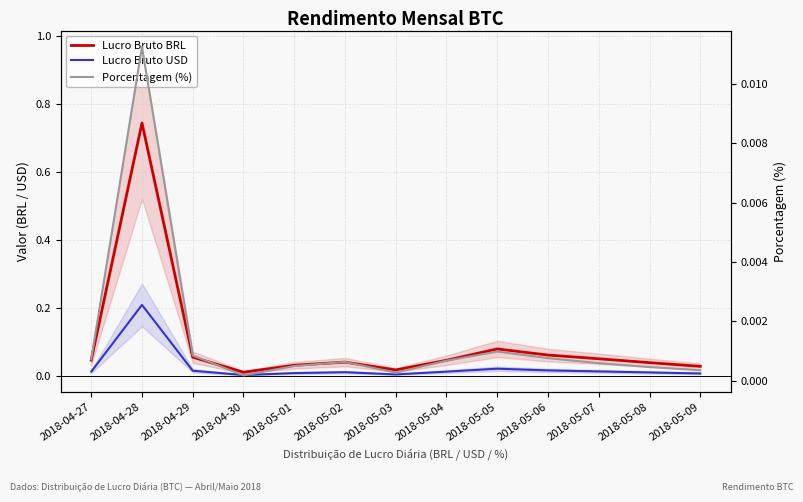

The value of Lucro Bruto USD at 2018-05-01 is 0.0. True or false?

True